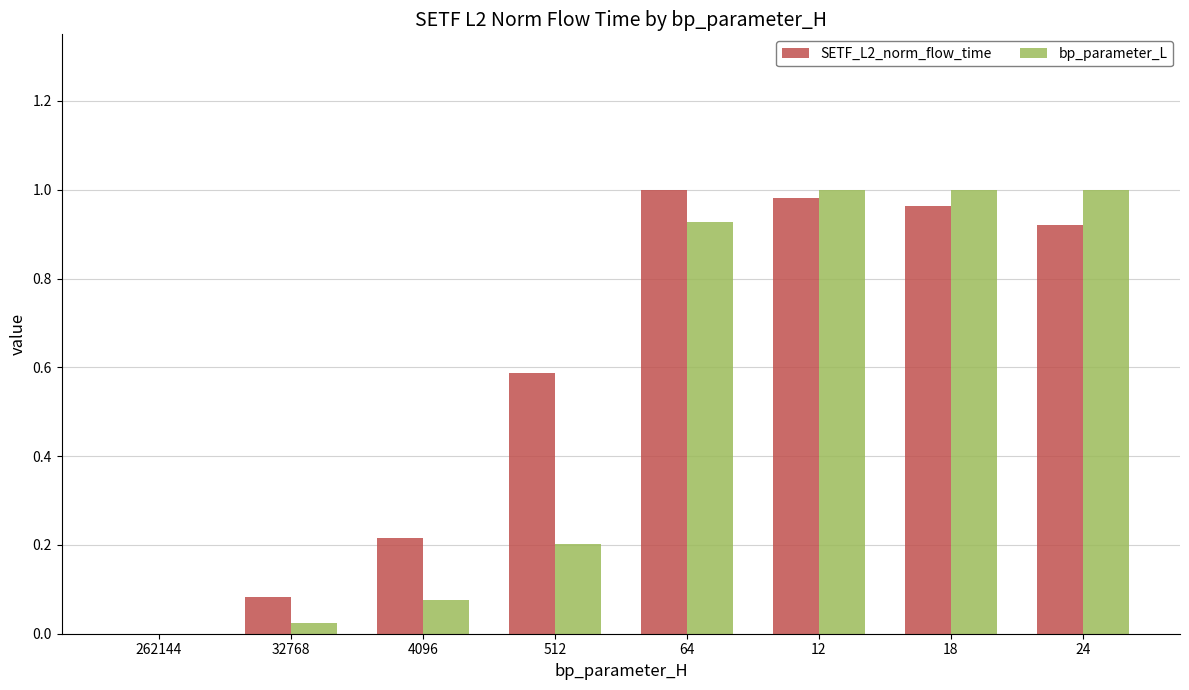

Is the value of SETF_L2_norm_flow_time at 262144 greater than the value of bp_parameter_L at 64?

No